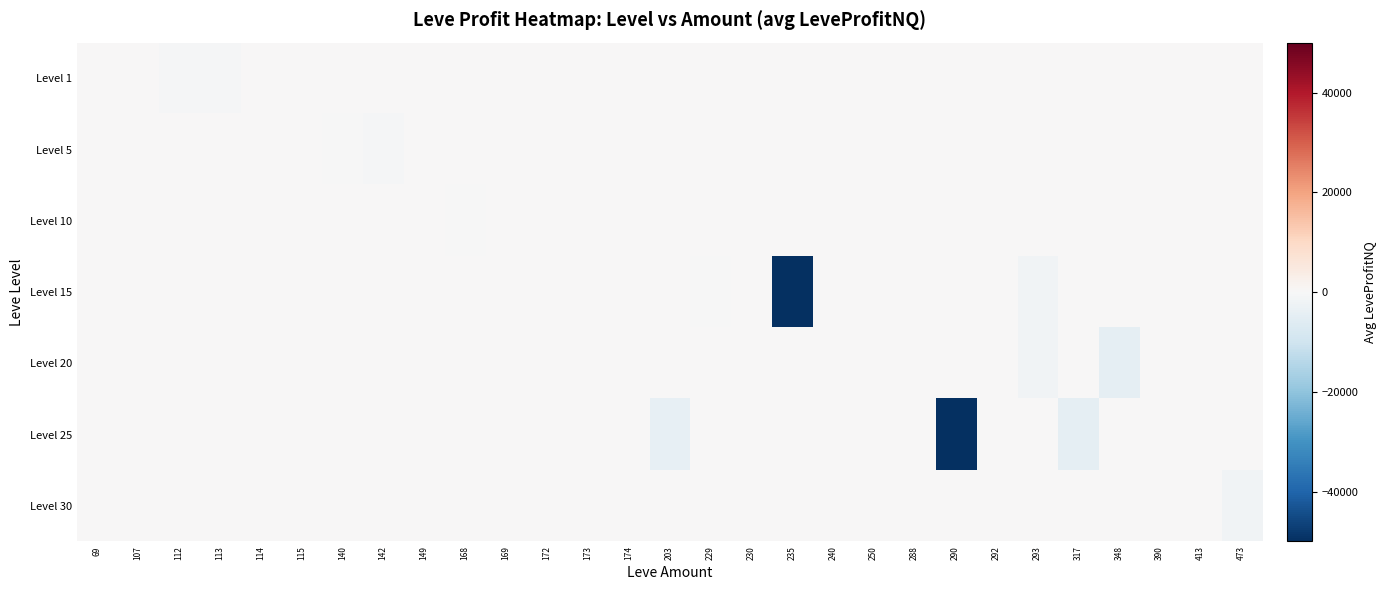

Which has a higher value, 348 or 230?

348